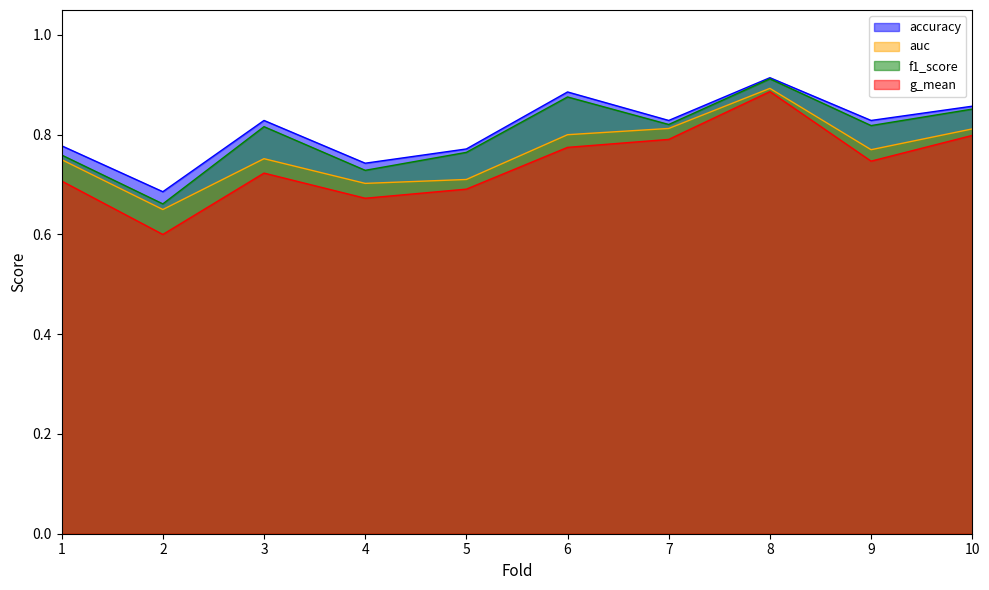

What are all the series names shown in the legend?

accuracy, auc, f1_score, g_mean